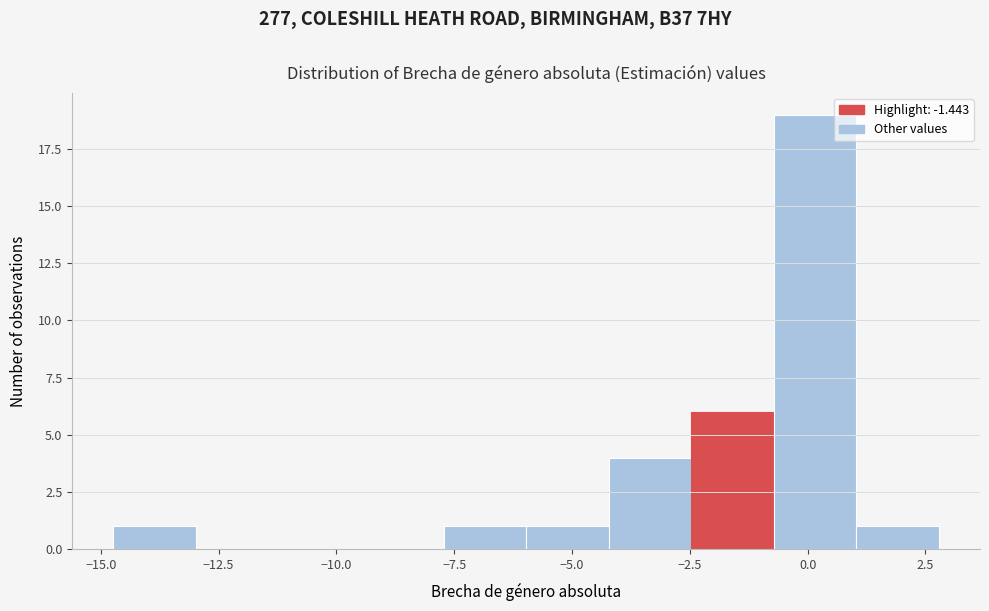

Read against the x-axis, roughly where is the centre of the tallest bar?

0.0